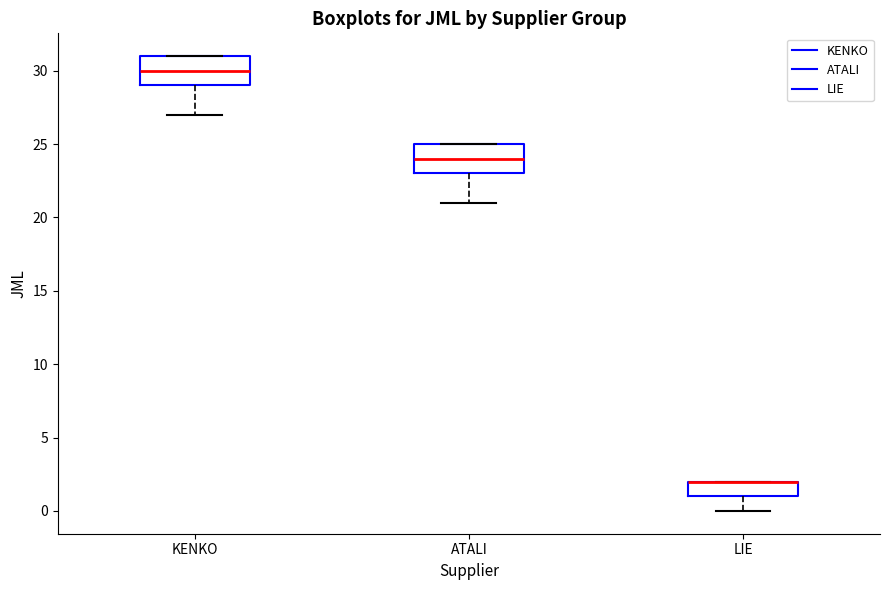

Where does the lower whisker of the box for KENKO end on the y-axis? The values are not printed on the chart, so give them approximately, as read against the axis.

27